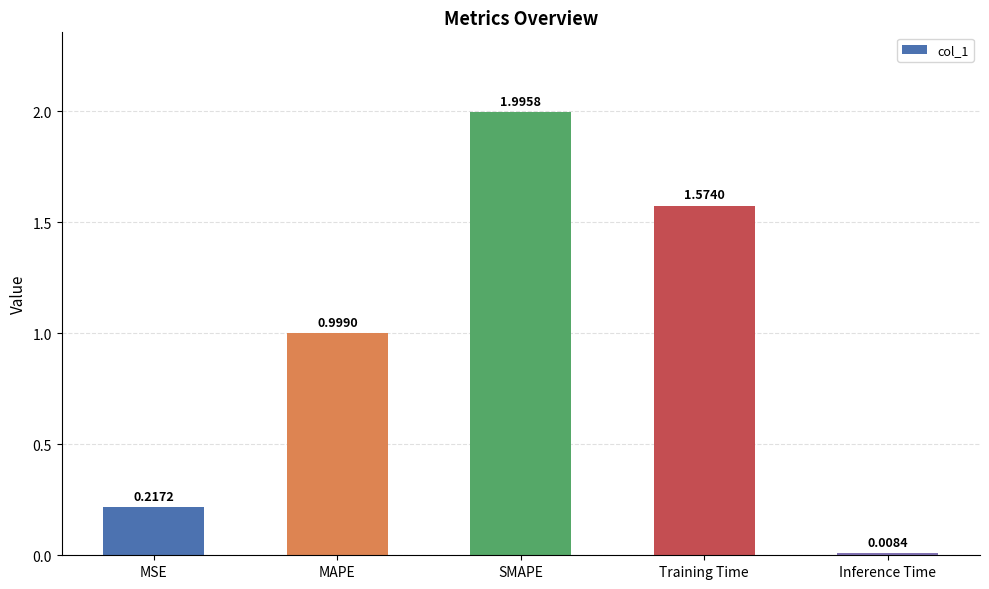

What is the label of the 4th bar from the left?

Training Time